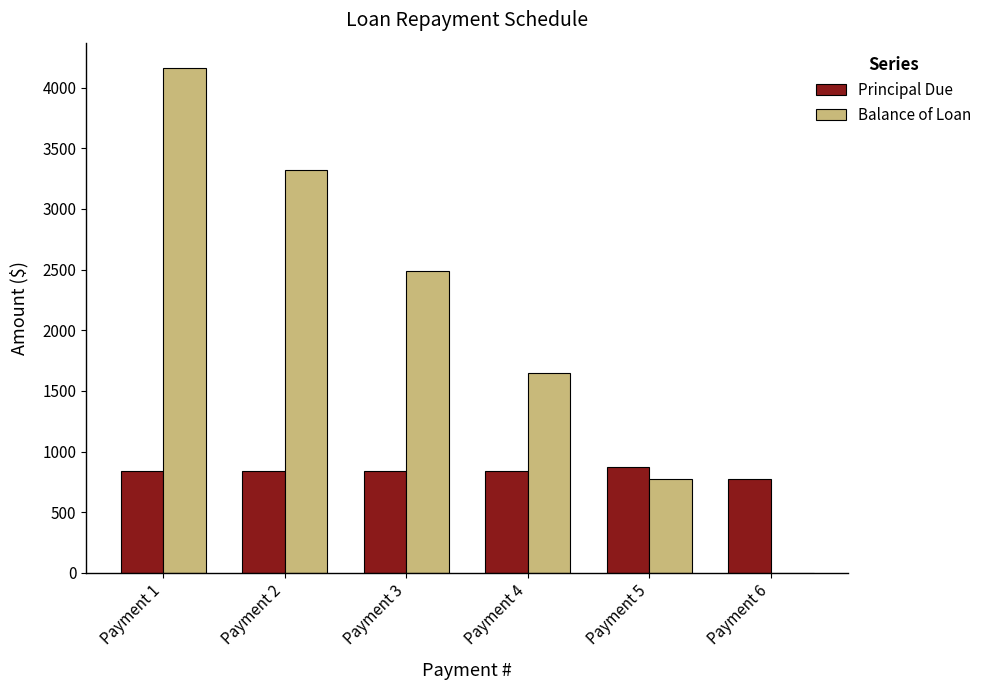

What is the total value across all series at Payment 6?

777.1